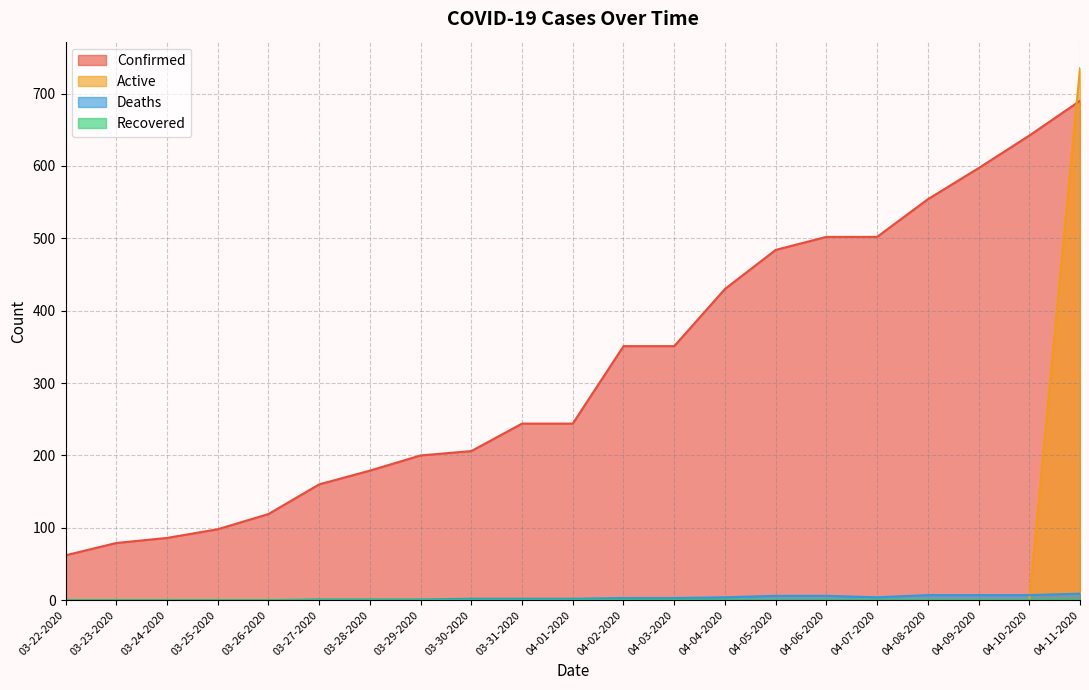

Which category has the lowest value across all series?

03-22-2020